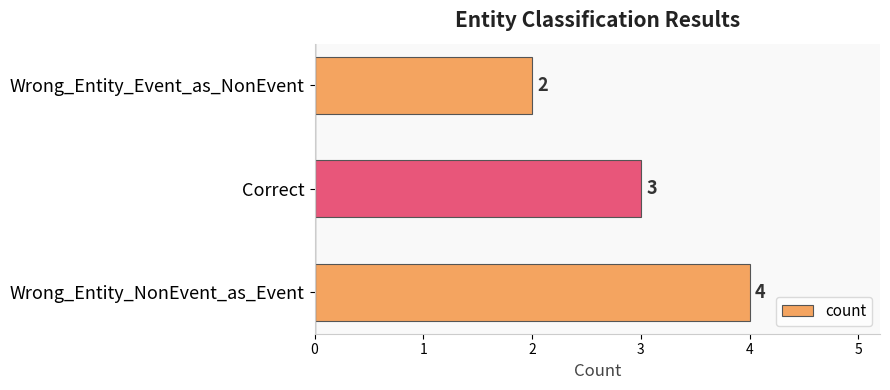

What is the sum of all values?

9